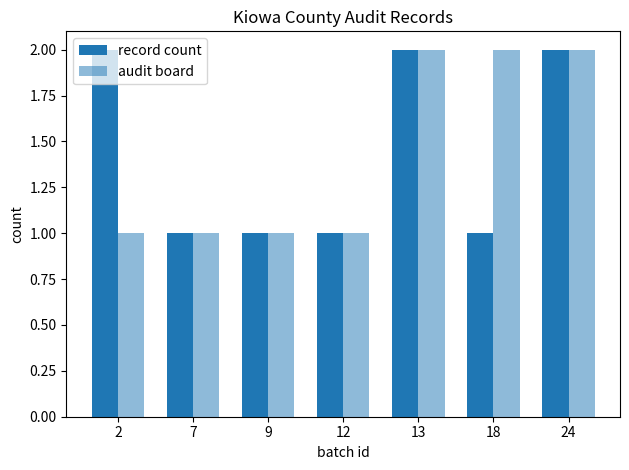

Is the value of audit board at 2 greater than the value of record count at 9?

No